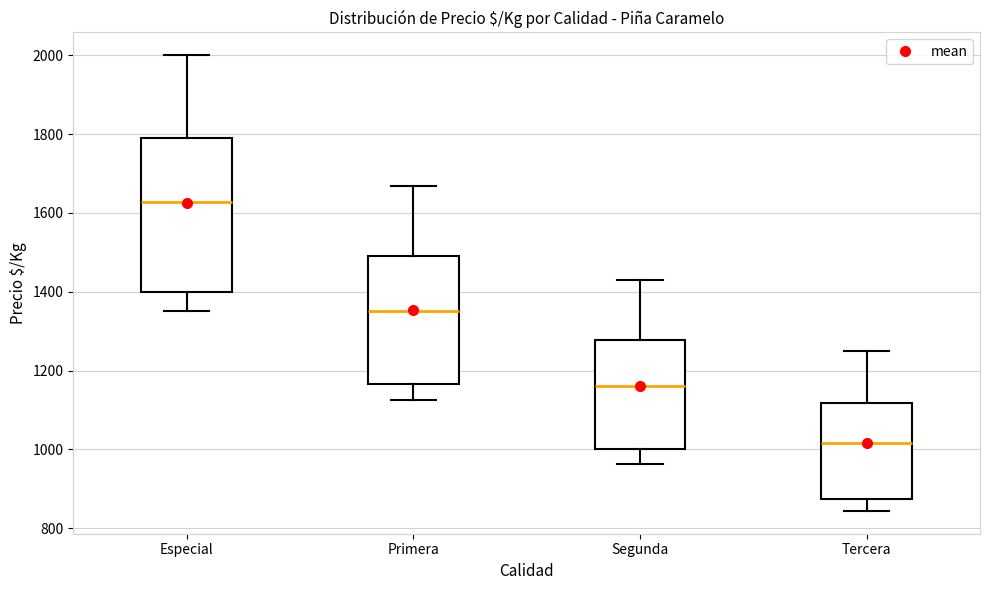

Where does the median line of the box for Segunda sit on the y-axis? The values are not printed on the chart, so give them approximately, as read against the axis.

1160